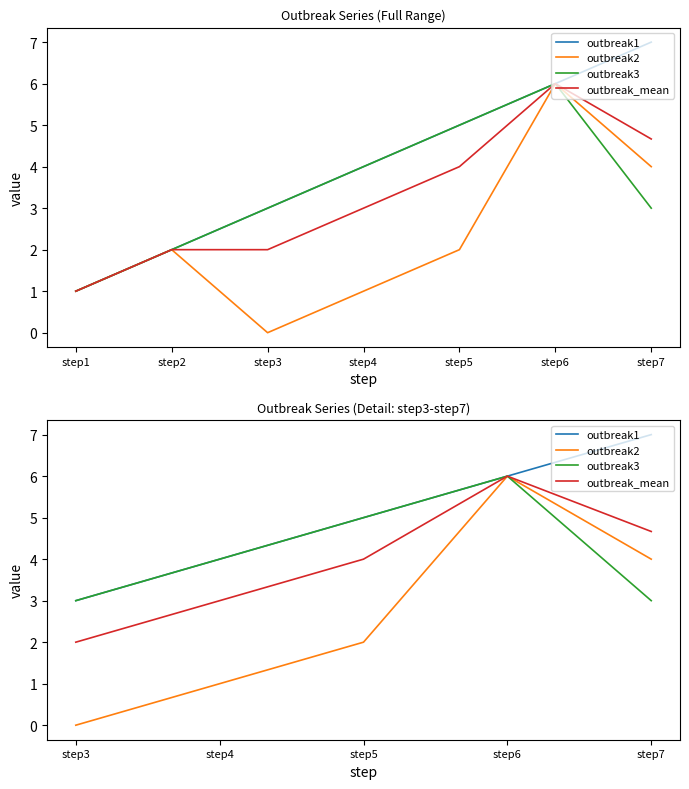

True or false: outbreak_mean and outbreak3 intersect in this chart.

False